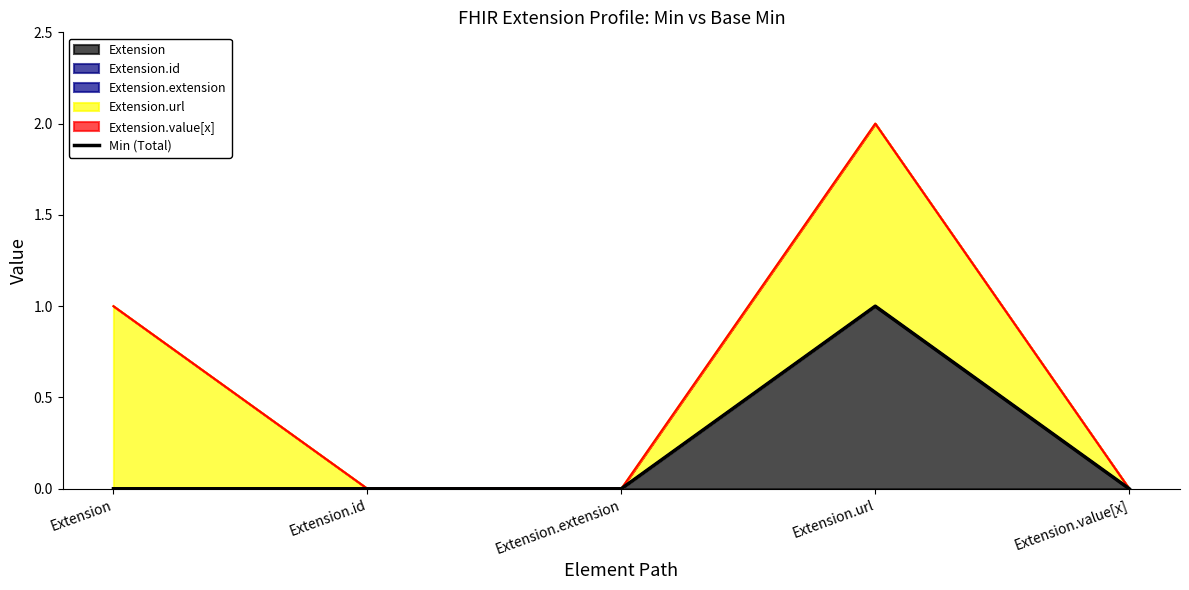

Between Extension.url and Extension.value[x], which is larger?

Extension.url